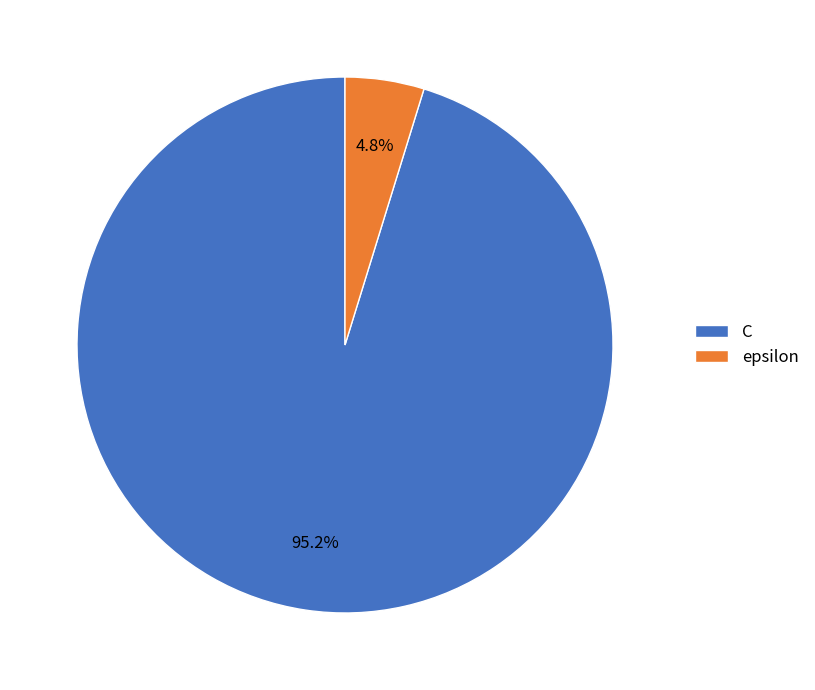

Does C account for over 50% of the chart?

Yes